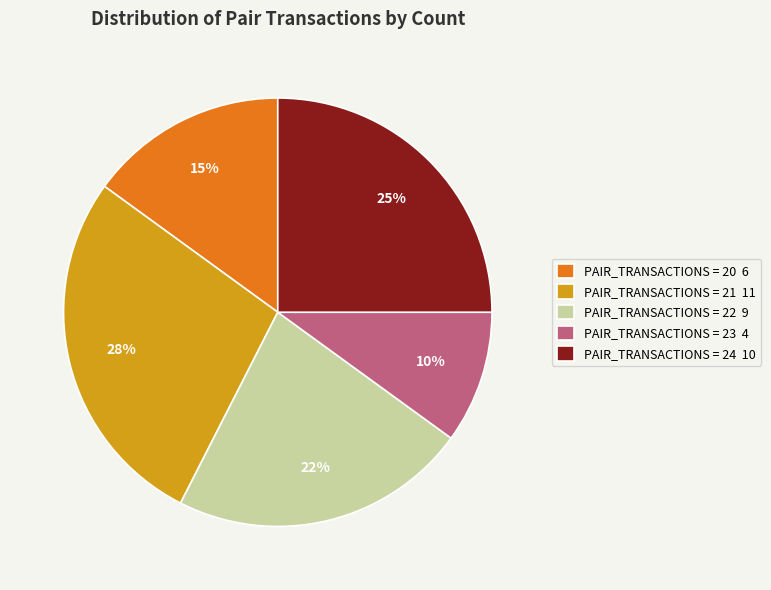

Is there any slice that represents more than half of the pie?

No